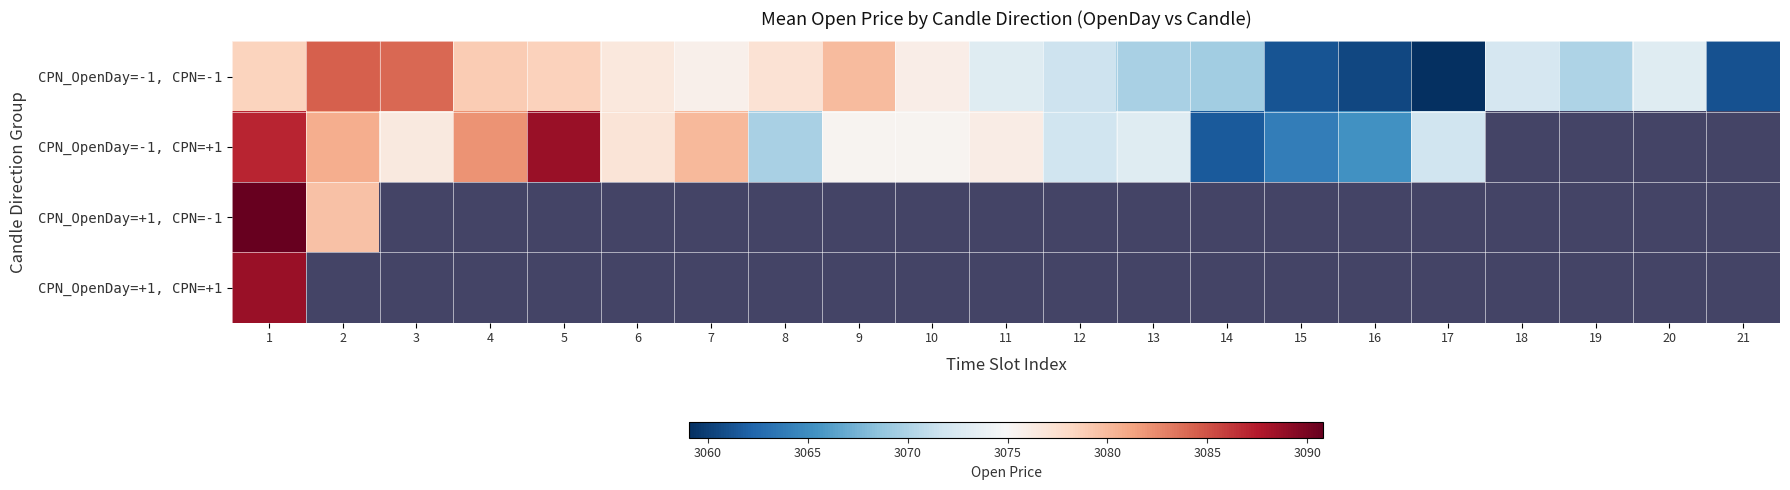

What is the difference between the maximum and second lowest values in the CPN_OpenDay=-1, CPN=-1 series?

24.0